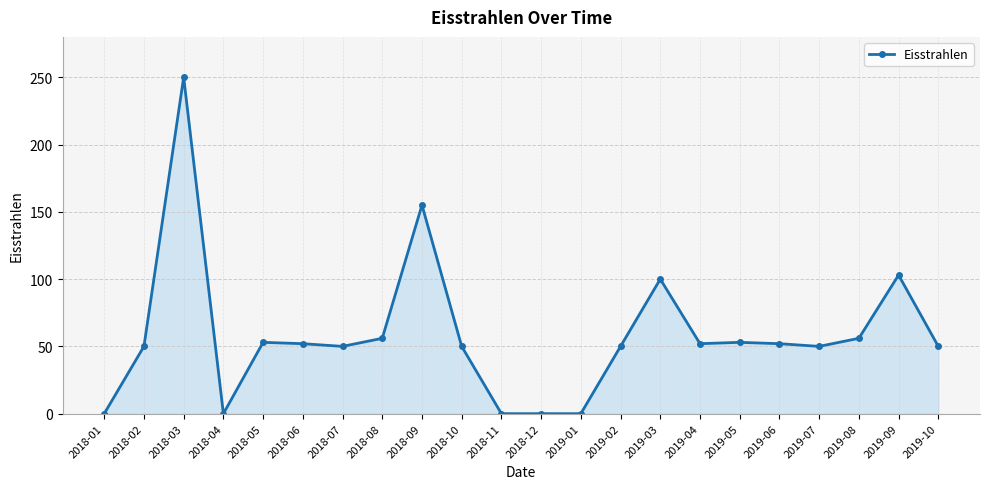

What is the label of the 18th point from the left?

2019-06